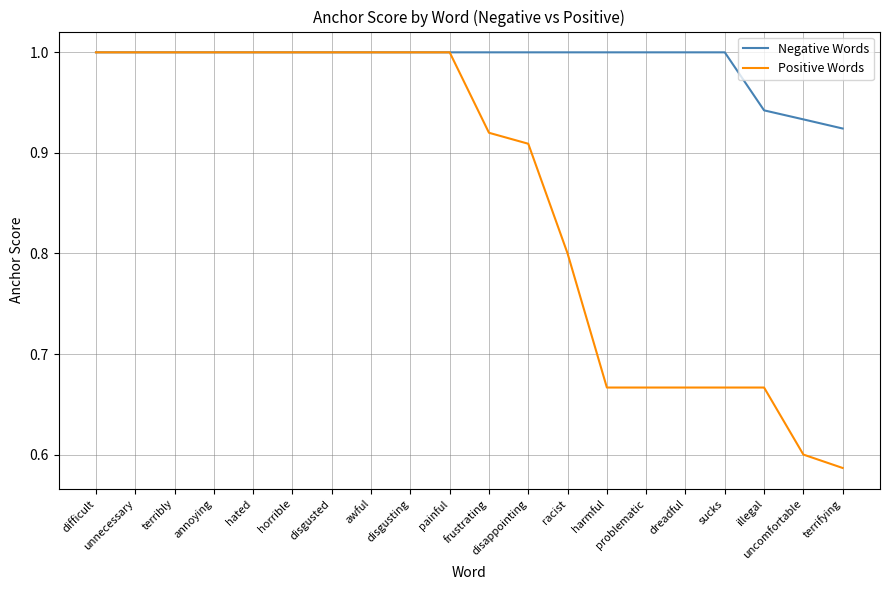

Which series has the largest total across all categories?

Negative Words